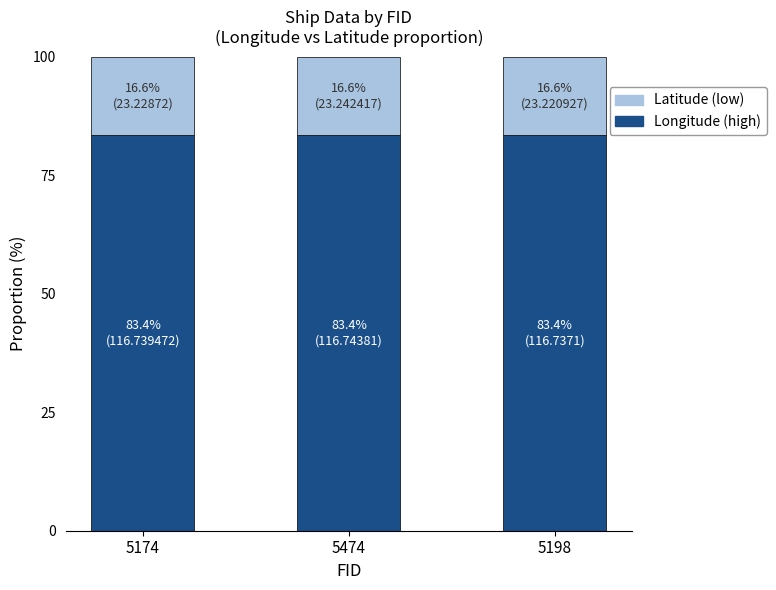

What is the sum of the Longitude (high) values at 5174 and 5474?

166.8